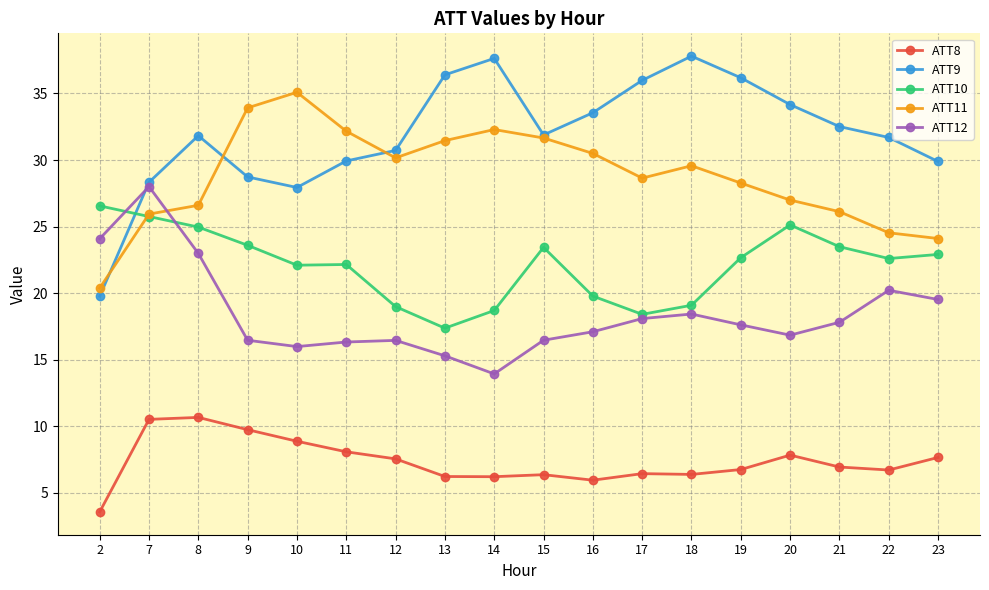

True or false: ATT10 and ATT12 intersect in this chart.

True